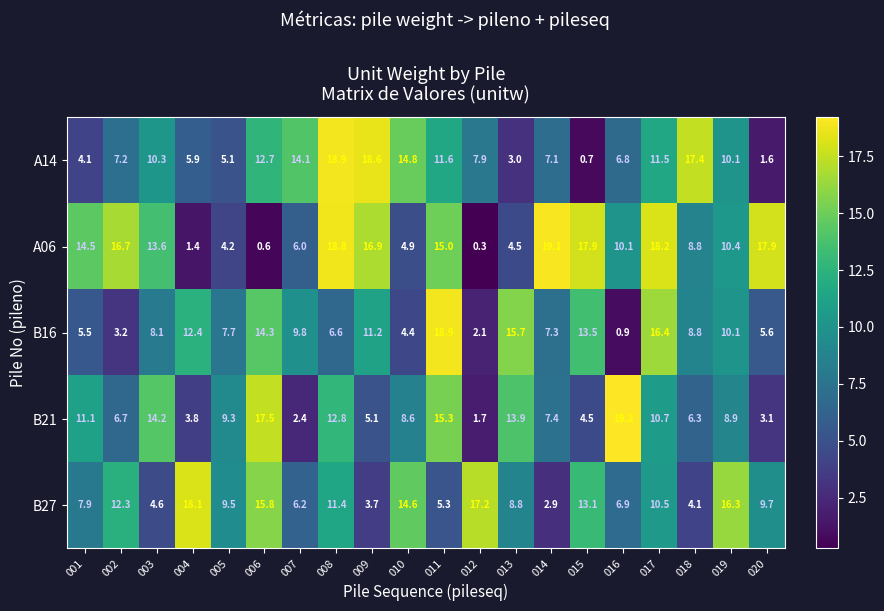

The B16 series shows 19.6 at 009. True or false?

False